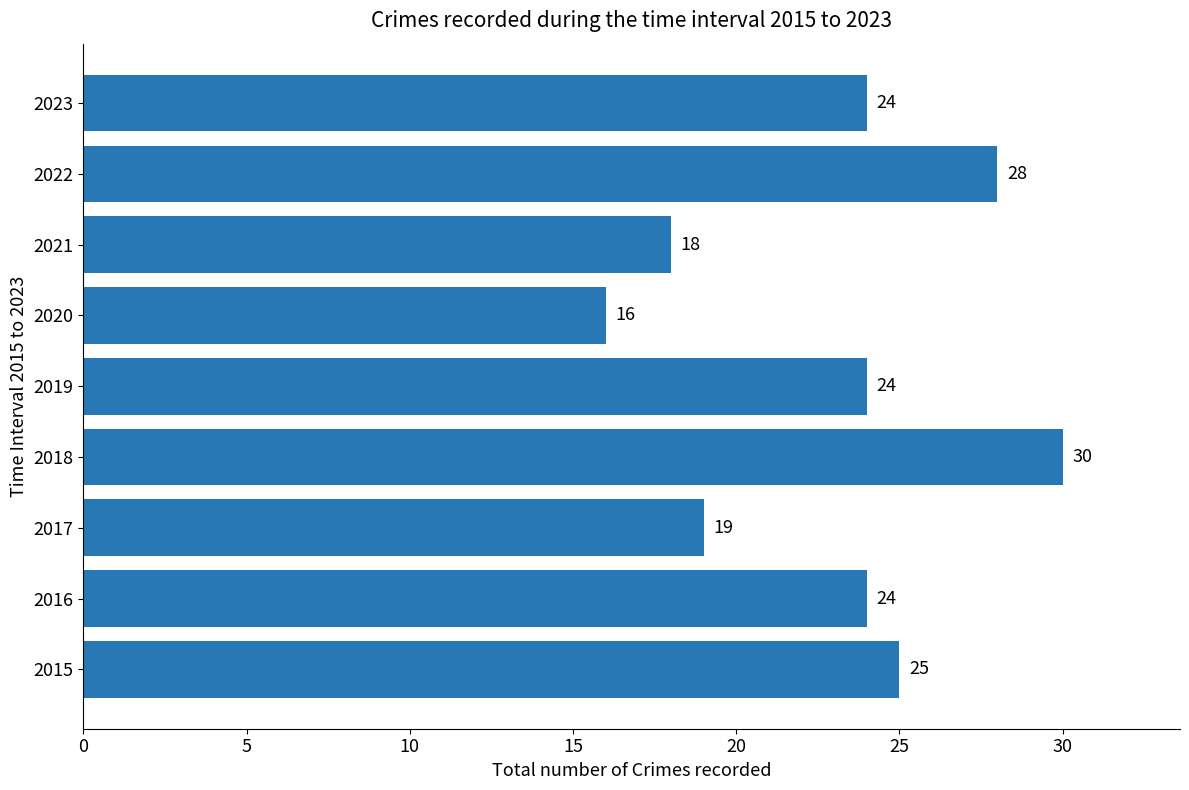

What is the difference between the maximum and minimum values?

14